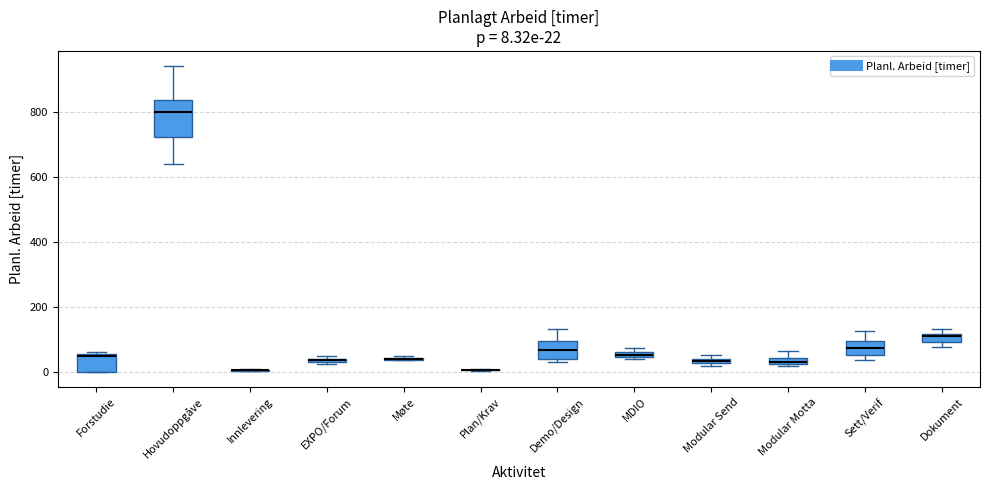

Which box is the tallest, from its lower edge to its upper edge?

Hovudoppgåve